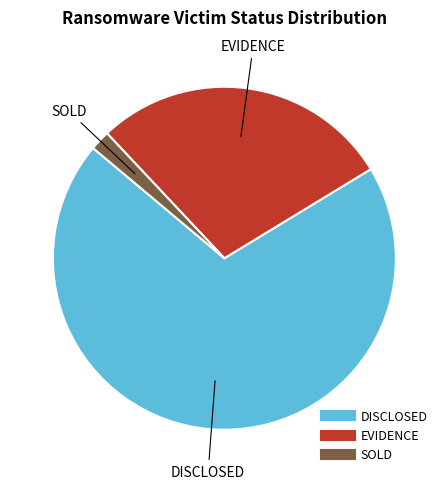

Does any single category account for the majority?

Yes